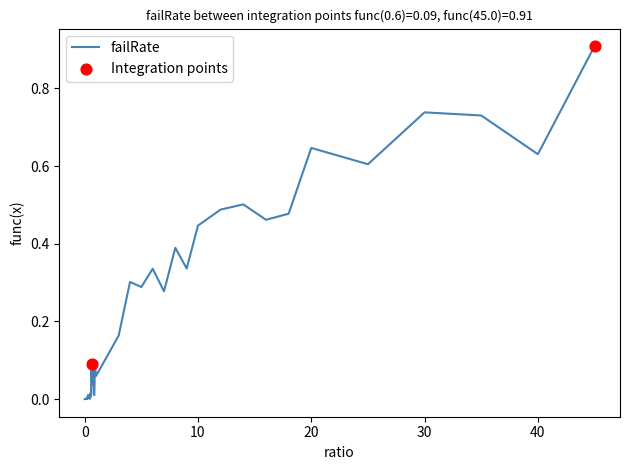

What is the difference between the maximum and minimum values?

0.9